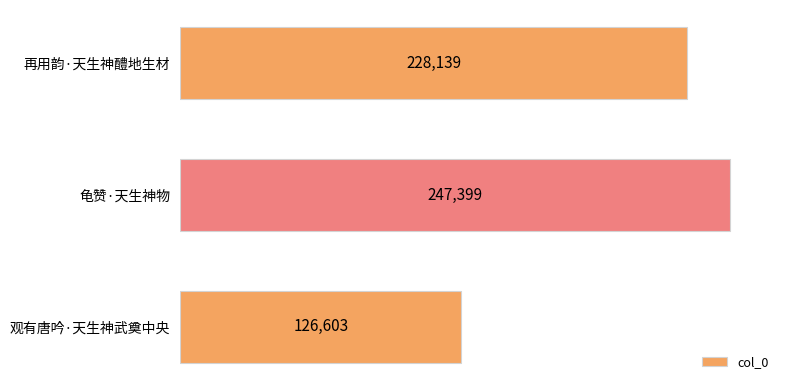

The value at 观有唐吟·天生神武奠中央 is 126603. True or false?

True